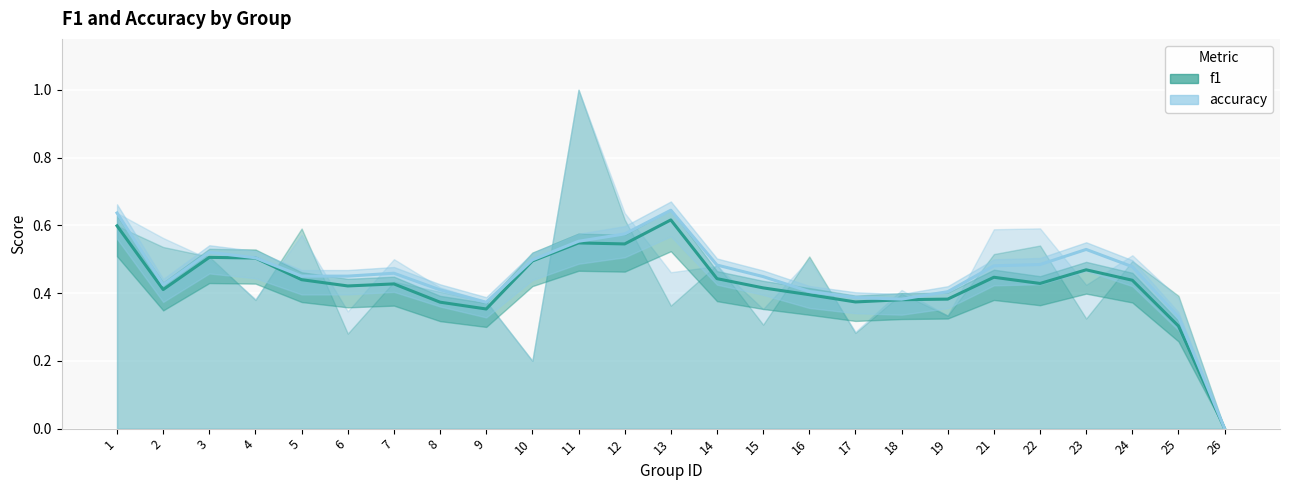

How many values in the f1 series exceed 0?

24